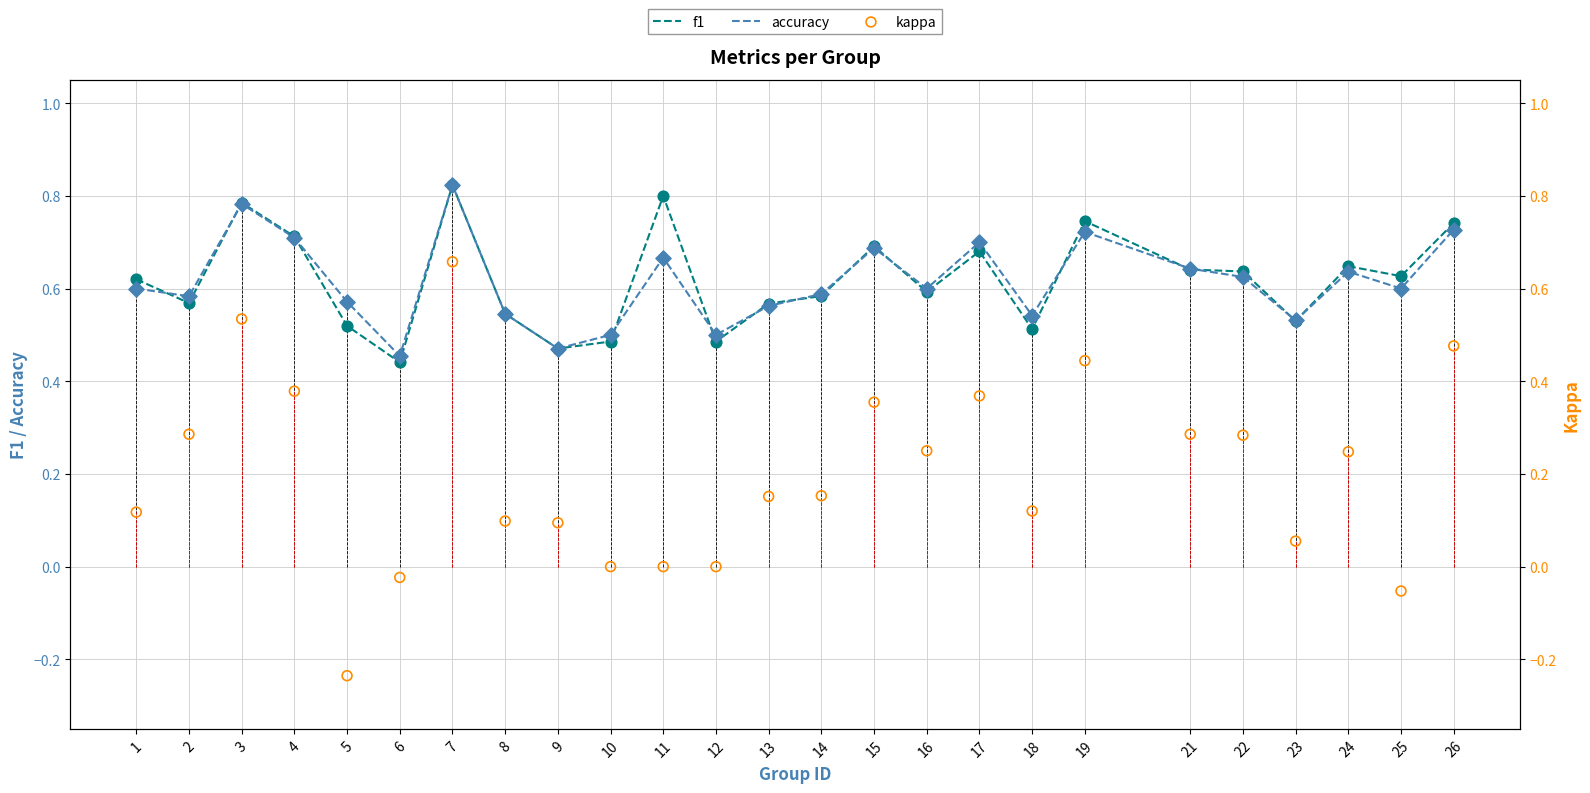

Which series has the largest total across all categories?

f1